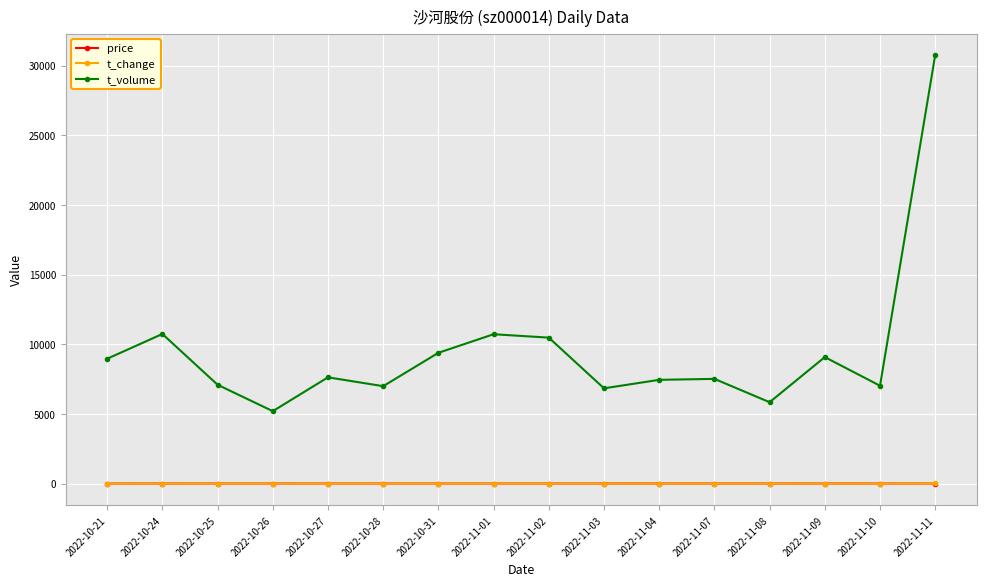

What is the difference between the second highest and minimum values in the t_change series?

2.8